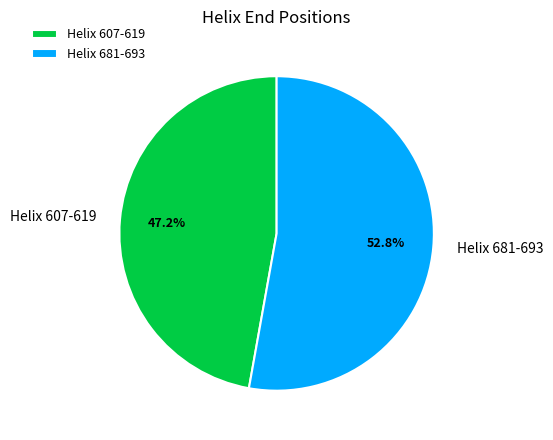

Is there any slice that represents more than half of the pie?

Yes